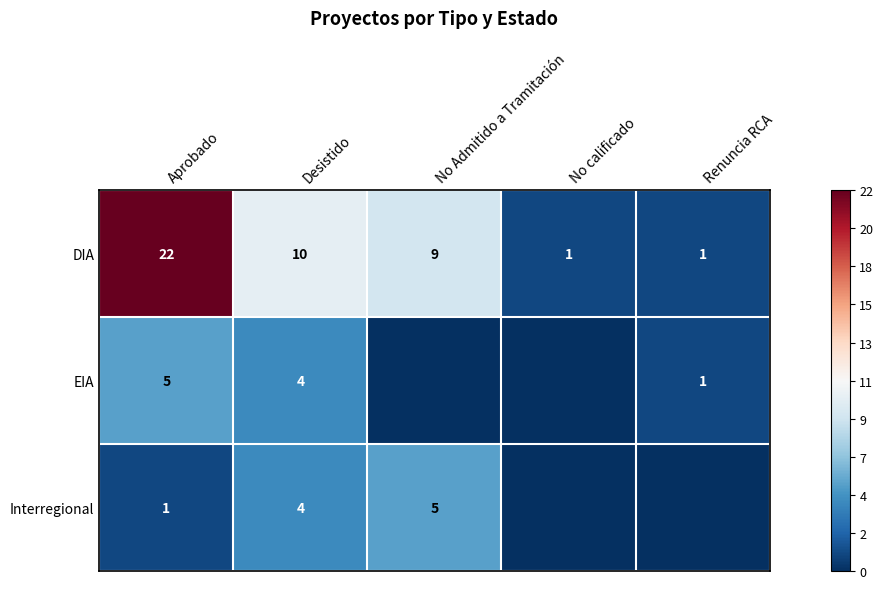

At which category is the sum across all series the highest?

Aprobado